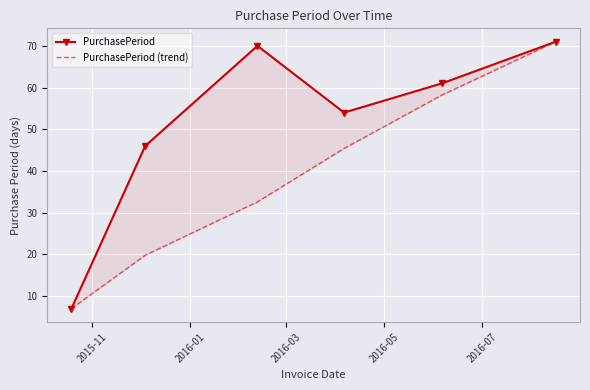

What is the label of the 5th point from the right?

2016-01